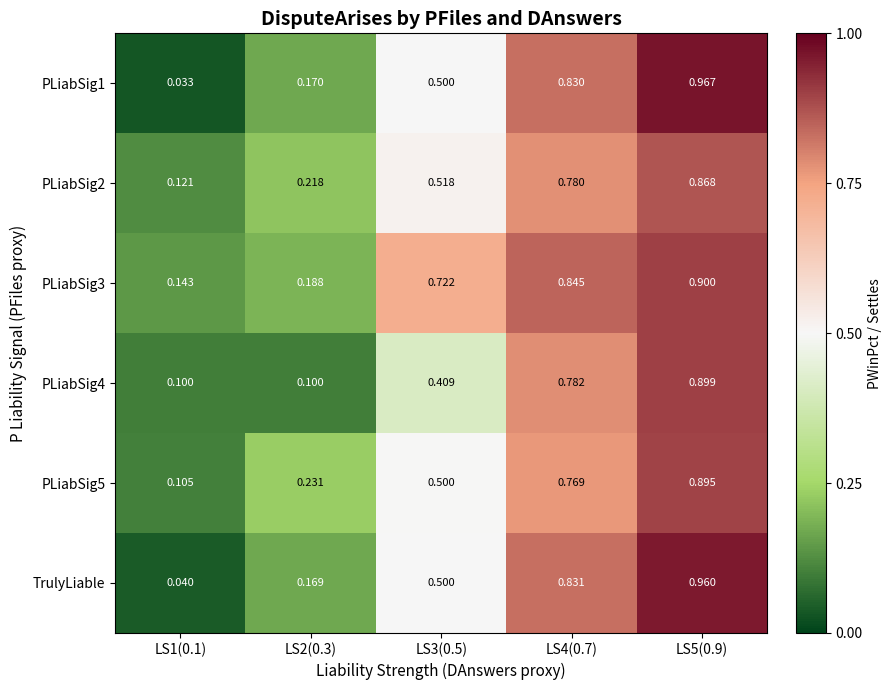

Reading left to right, list all the values displayed in this chart.

PLiabSig1: LS1(0.1)=0.0	LS2(0.3)=0.2	LS3(0.5)=0.5	LS4(0.7)=0.8	LS5(0.9)=1.0
PLiabSig2: LS1(0.1)=0.1	LS2(0.3)=0.2	LS3(0.5)=0.5	LS4(0.7)=0.8	LS5(0.9)=0.9
PLiabSig3: LS1(0.1)=0.1	LS2(0.3)=0.2	LS3(0.5)=0.7	LS4(0.7)=0.8	LS5(0.9)=0.9
PLiabSig4: LS1(0.1)=0.1	LS2(0.3)=0.1	LS3(0.5)=0.4	LS4(0.7)=0.8	LS5(0.9)=0.9
PLiabSig5: LS1(0.1)=0.1	LS2(0.3)=0.2	LS3(0.5)=0.5	LS4(0.7)=0.8	LS5(0.9)=0.9
TrulyLiable: LS1(0.1)=0.0	LS2(0.3)=0.2	LS3(0.5)=0.5	LS4(0.7)=0.8	LS5(0.9)=1.0